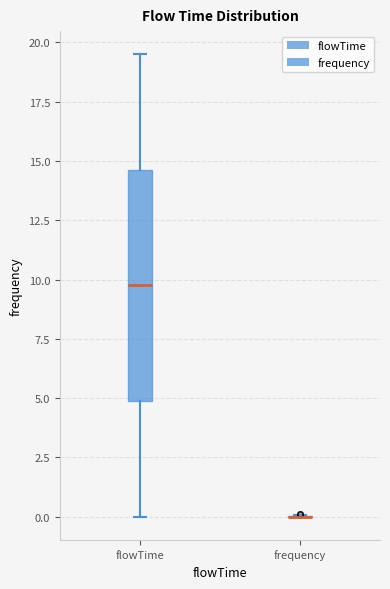

Where does the lower whisker of the box for flowTime end on the y-axis? The values are not printed on the chart, so give them approximately, as read against the axis.

0.0